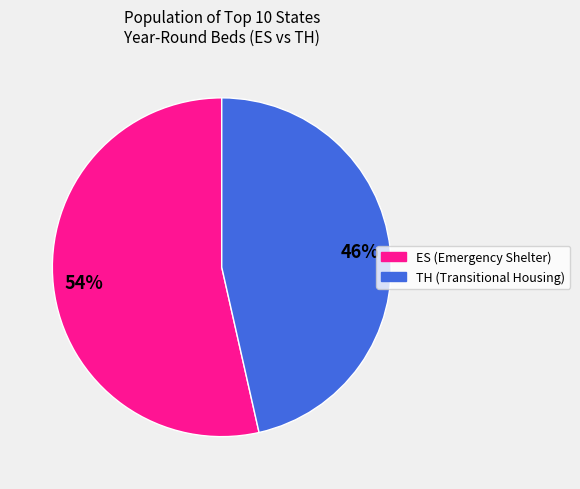

To the nearest percent, what is the average slice percentage?

50%